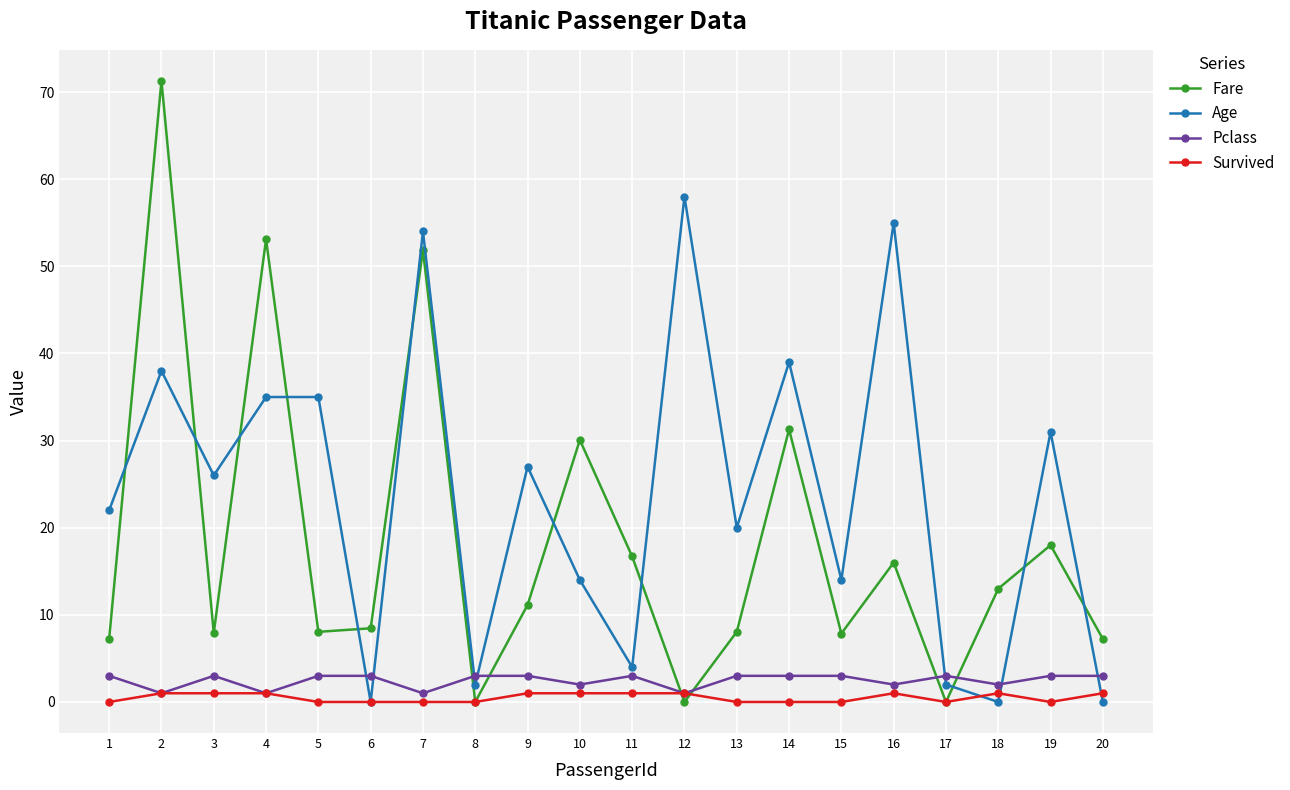

What is the value of the Pclass point at the 20th from the left?

3.0